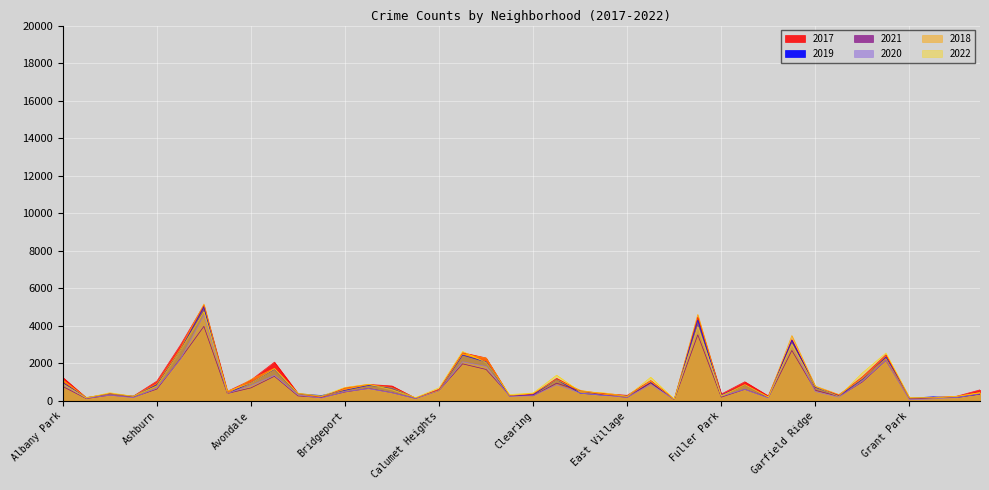

Is the value of 2022 at Fuller Park greater than the value of 2018 at Clearing?

No